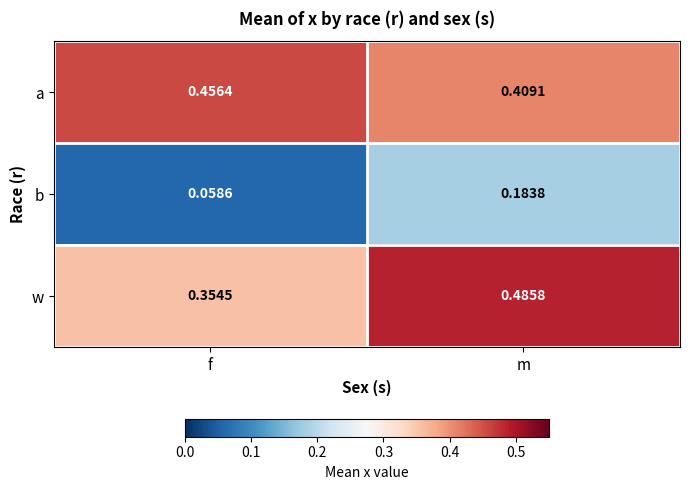

Which series has the widest spread of values?

w